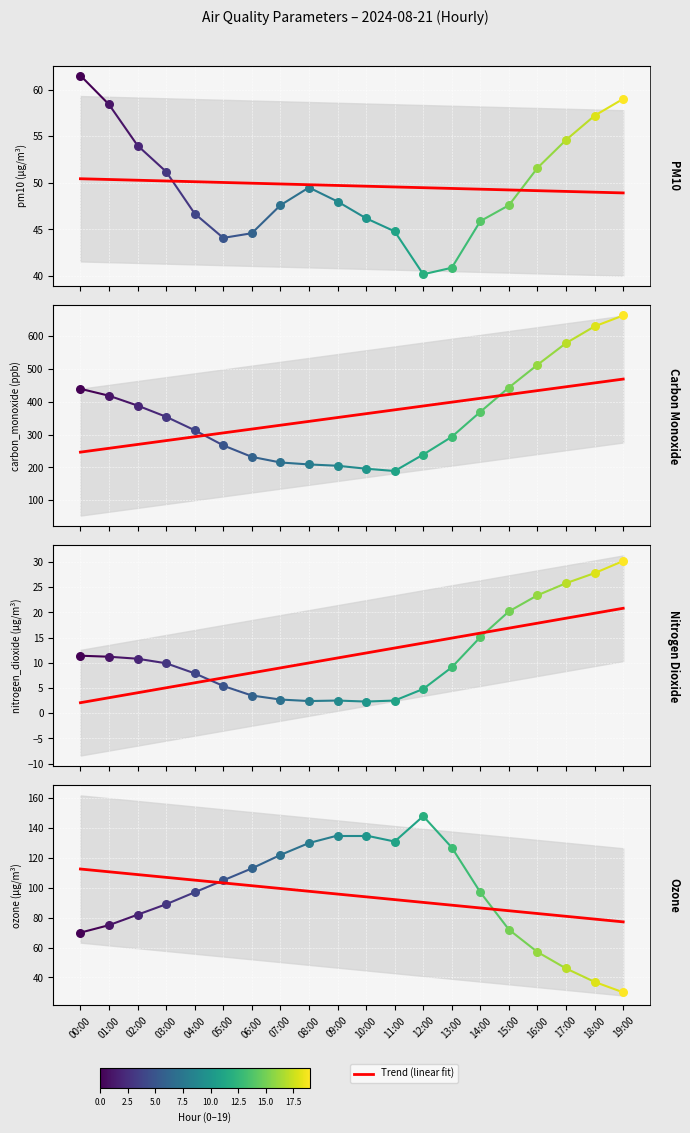

What is the change in value from 08:00 to 09:00?

-1.9